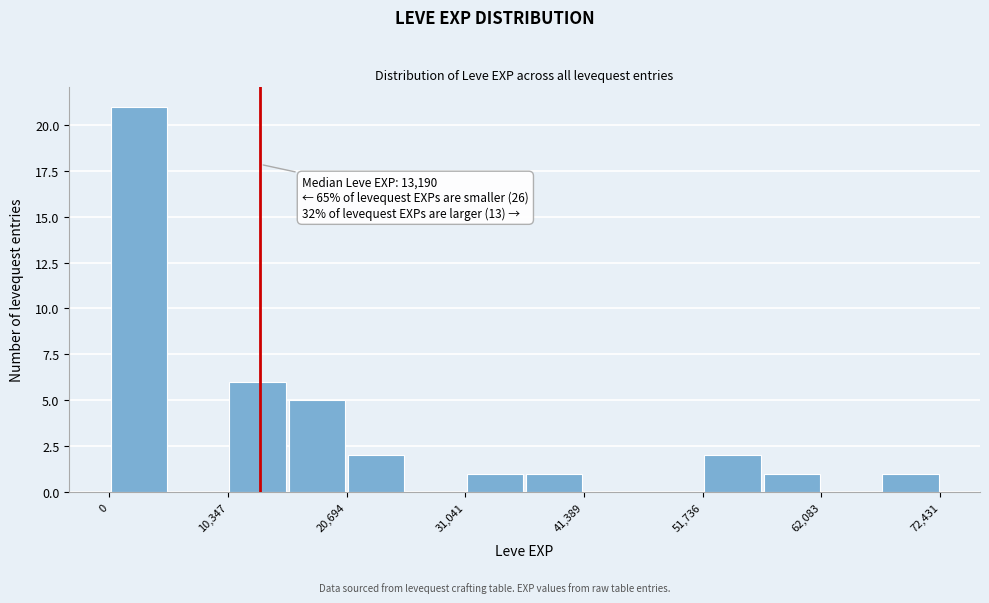

Read against the x-axis, roughly where is the centre of the tallest bar?

2000